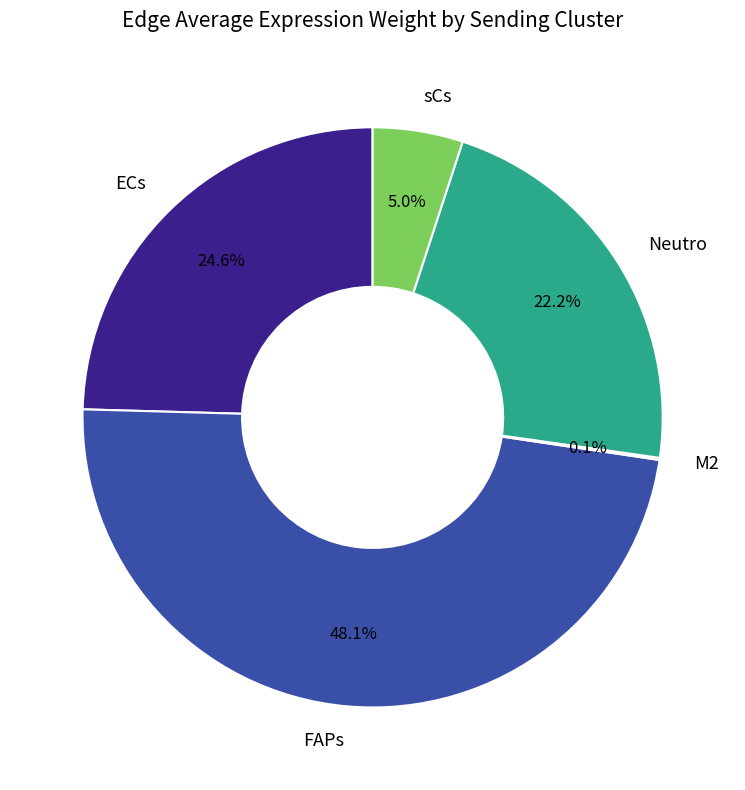

Is Neutro the majority of the pie?

No